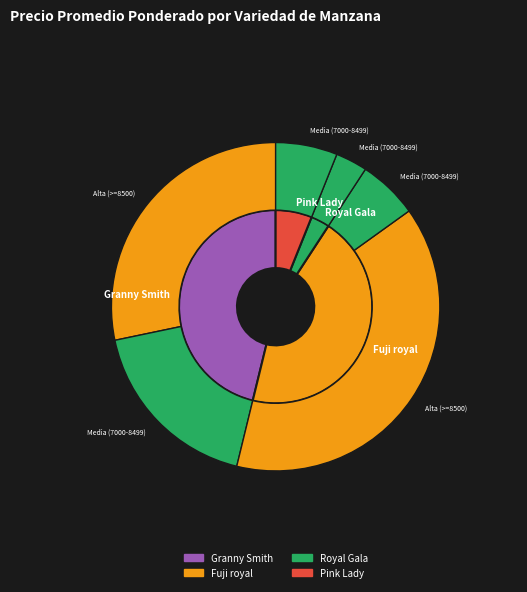

Which slice is the largest?

Granny Smith